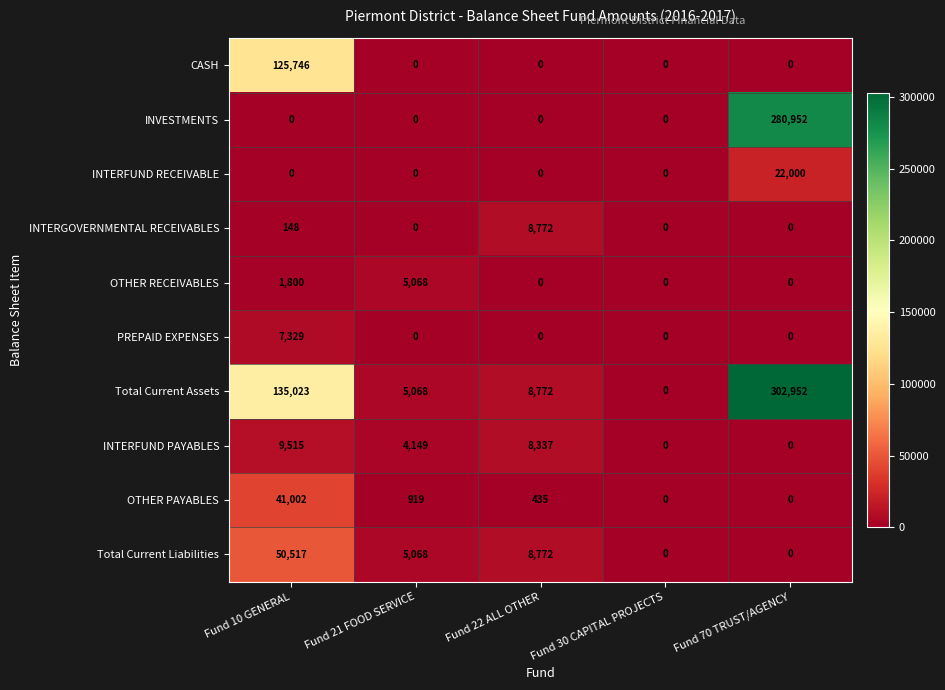

At which category does the chart reach its peak across all series?

Fund 70 TRUST/AGENCY